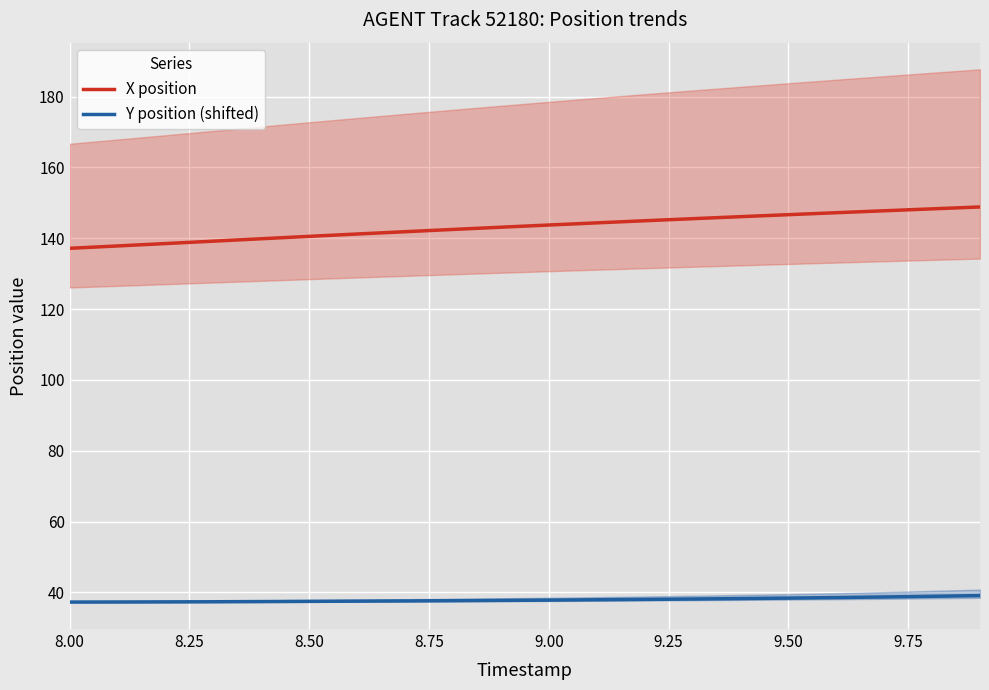

Is the value of X position at 8.50 greater than the value of Y position (shifted) at 8.50?

Yes